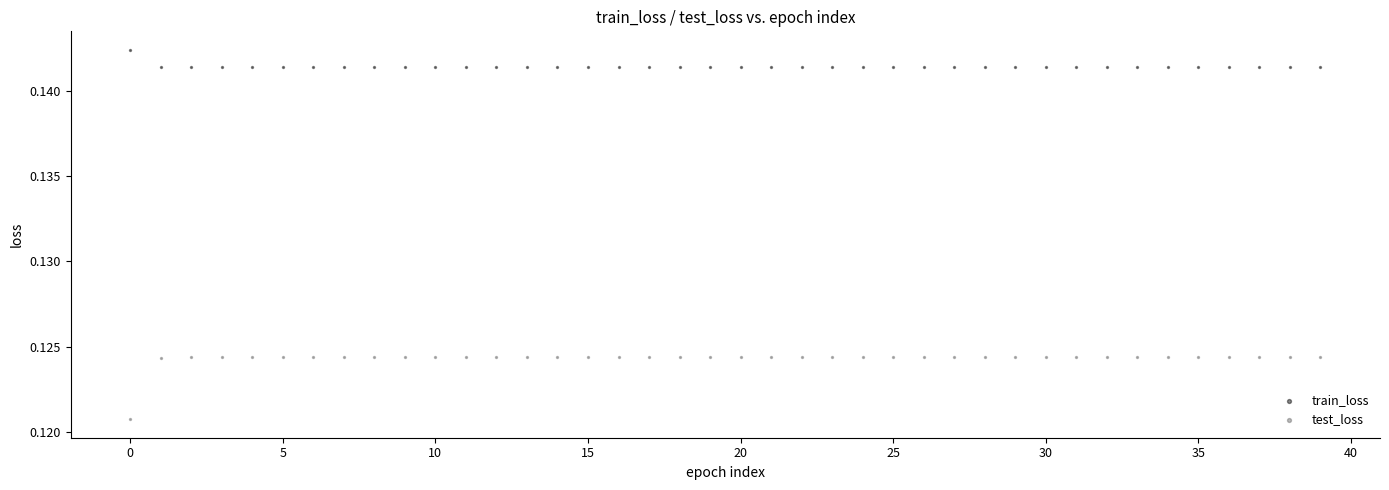

Which series has the widest spread of Y values?

test_loss